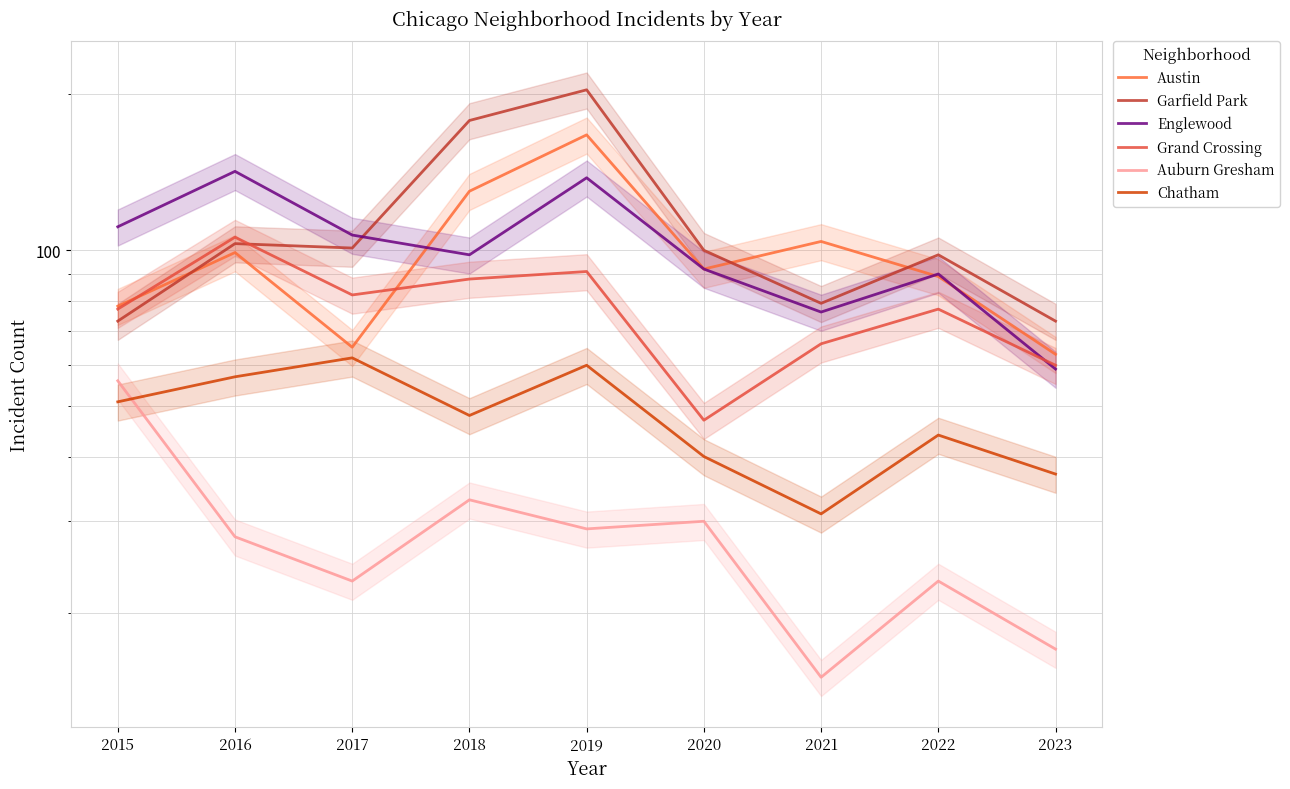

What is the value of the Auburn Gresham point at the 7th from the left?

15